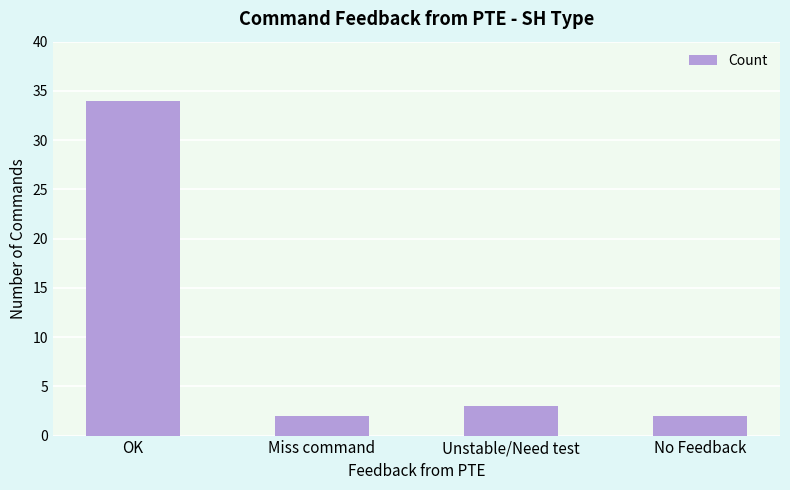

True or false: the data shows 34 at OK.

True